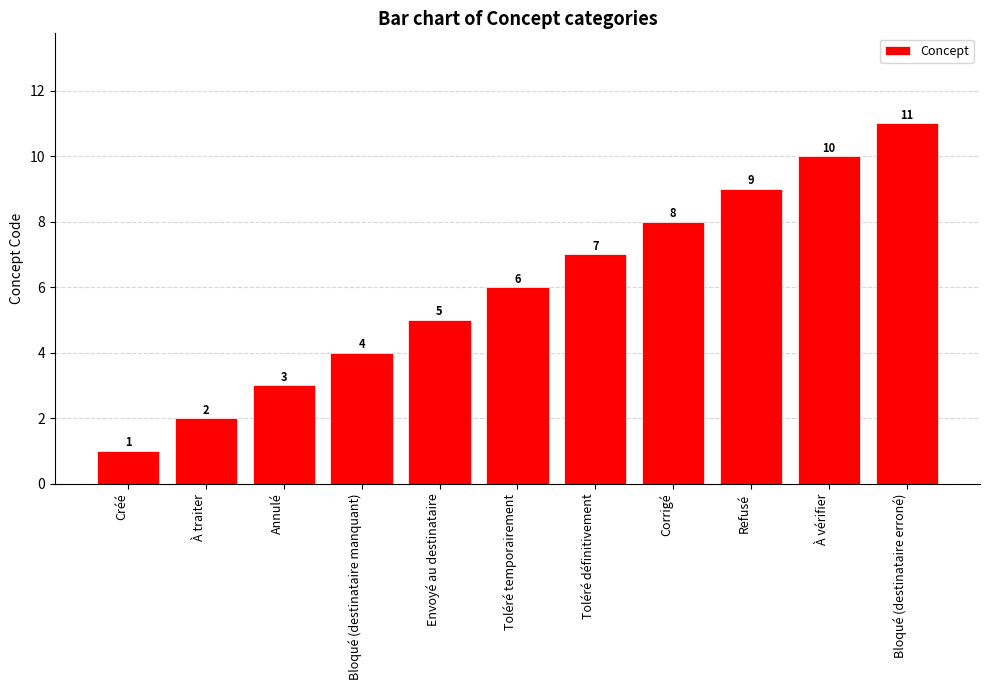

What value does the data have at Corrigé?

8